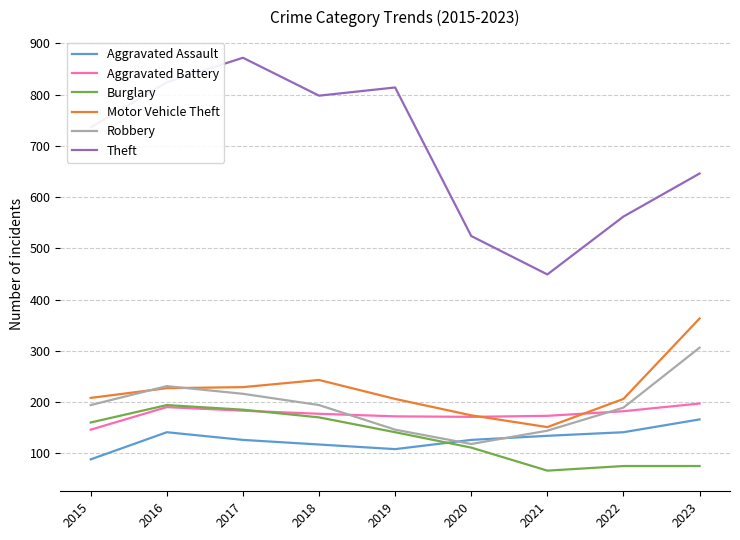

What is the approximate value of Aggravated Assault at 2022, to the nearest 5?

140